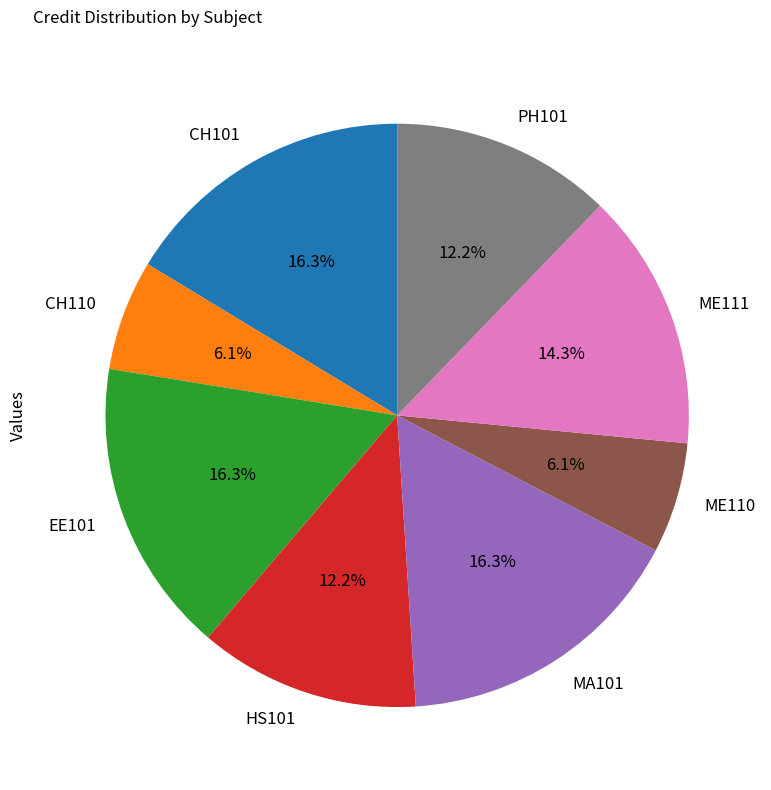

What is the total percentage of CH110 and ME110?

12.2%